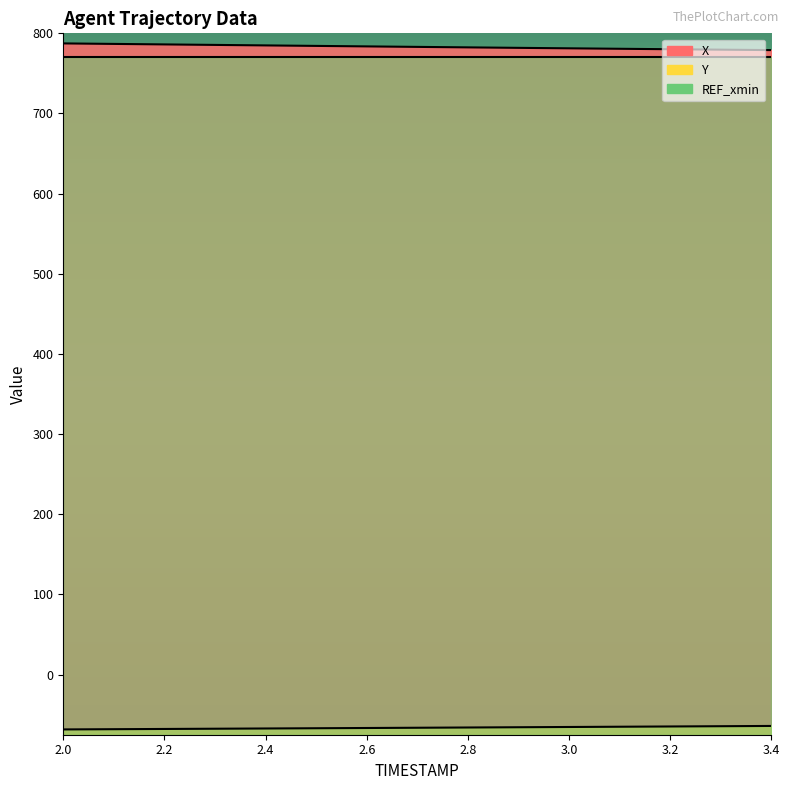

List the series in order of their peak value, highest first.

X, Y